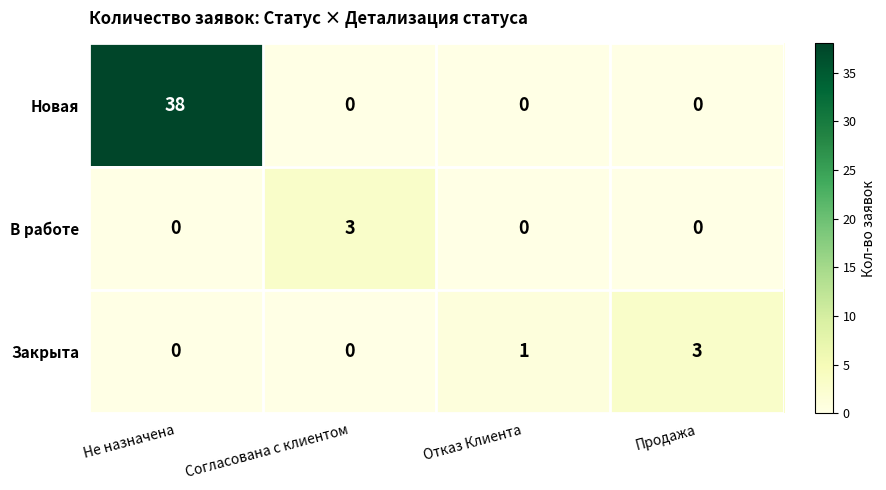

Which series has the largest range (max minus min)?

Новая